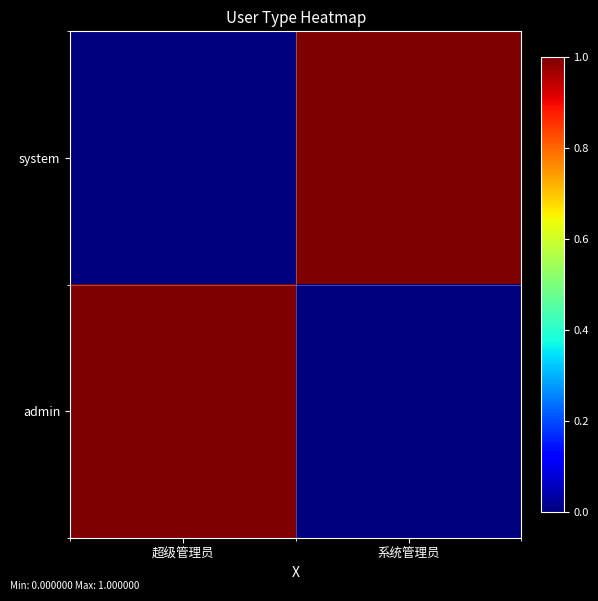

How many series are shown in this chart?

2